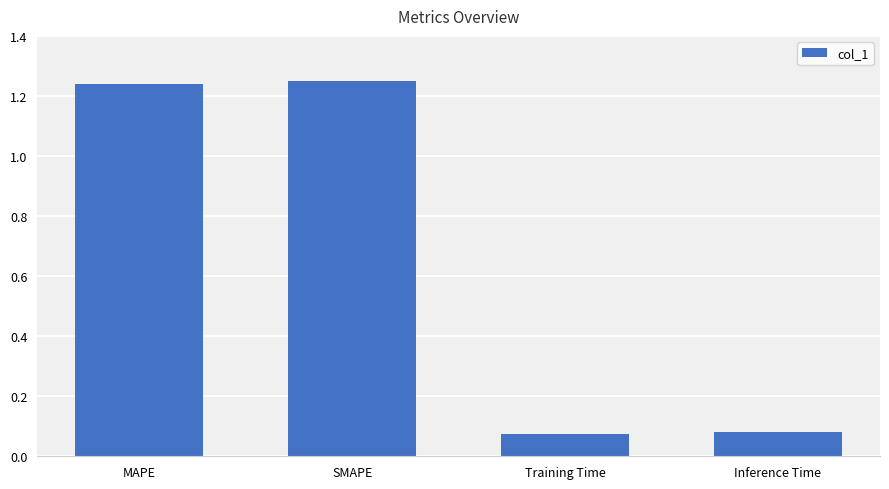

The value at SMAPE is 2.1. True or false?

False